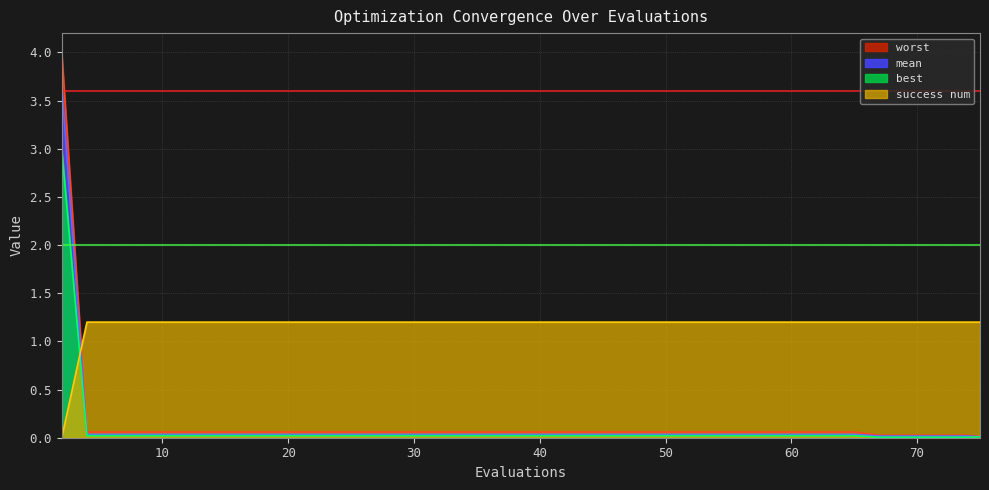

True or false: success num has a value of 0.7 at 37.

False